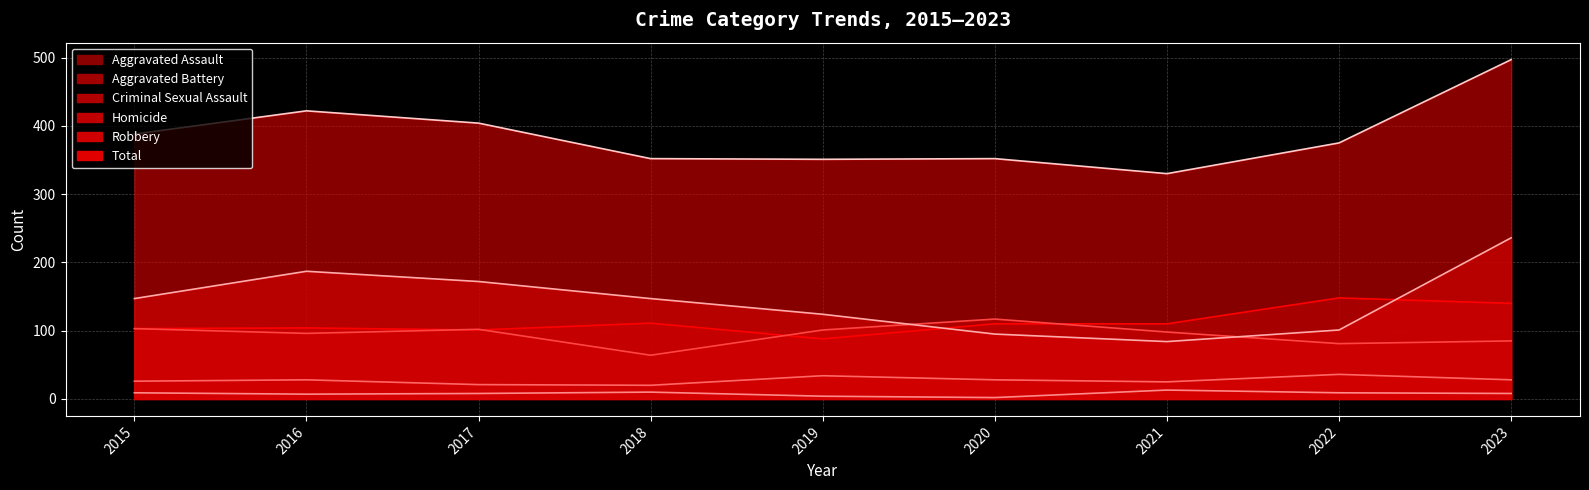

Between 2017 and 2021, which series saw the biggest shift?

Robbery